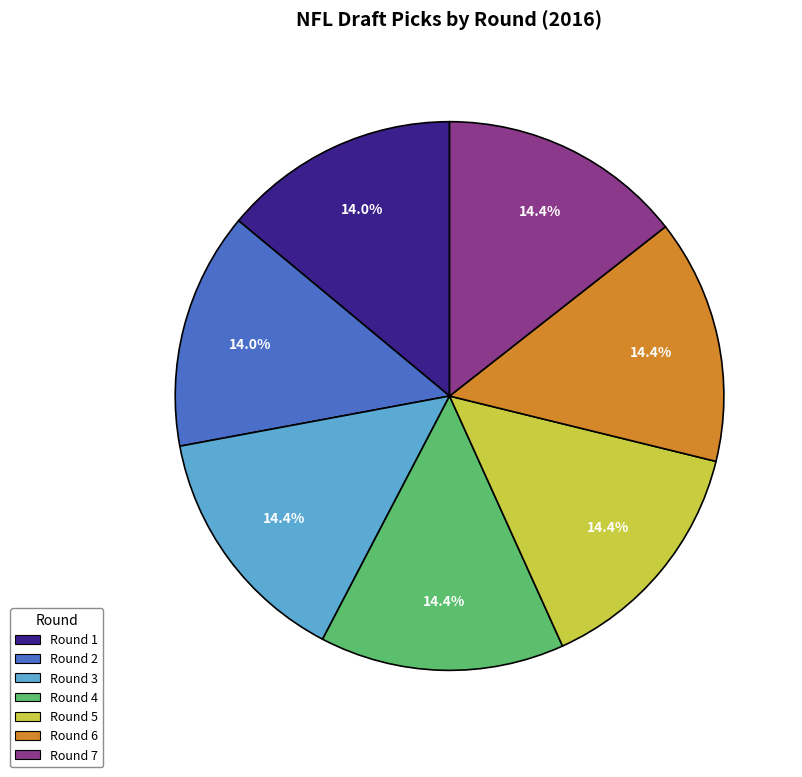

Approximately how many times larger is the value at Round 2 compared to Round 7?

1.0